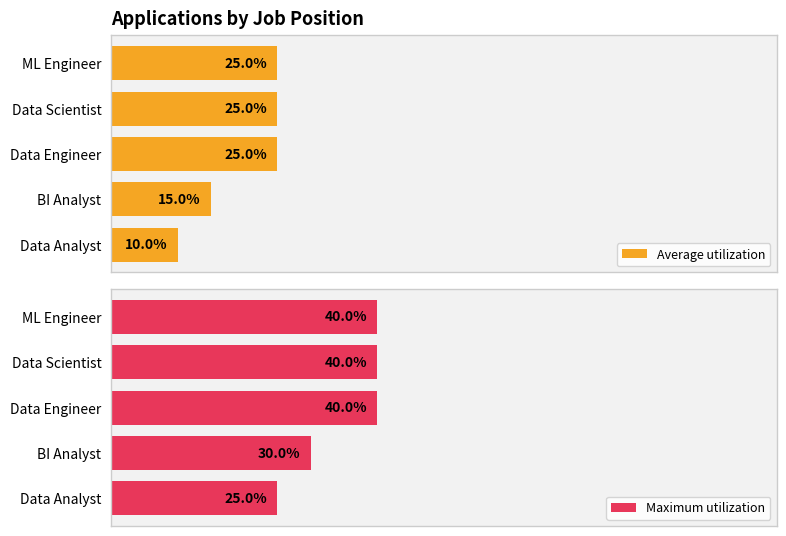

Rank the series by their average value, from highest to lowest.

Maximum utilization, Average utilization